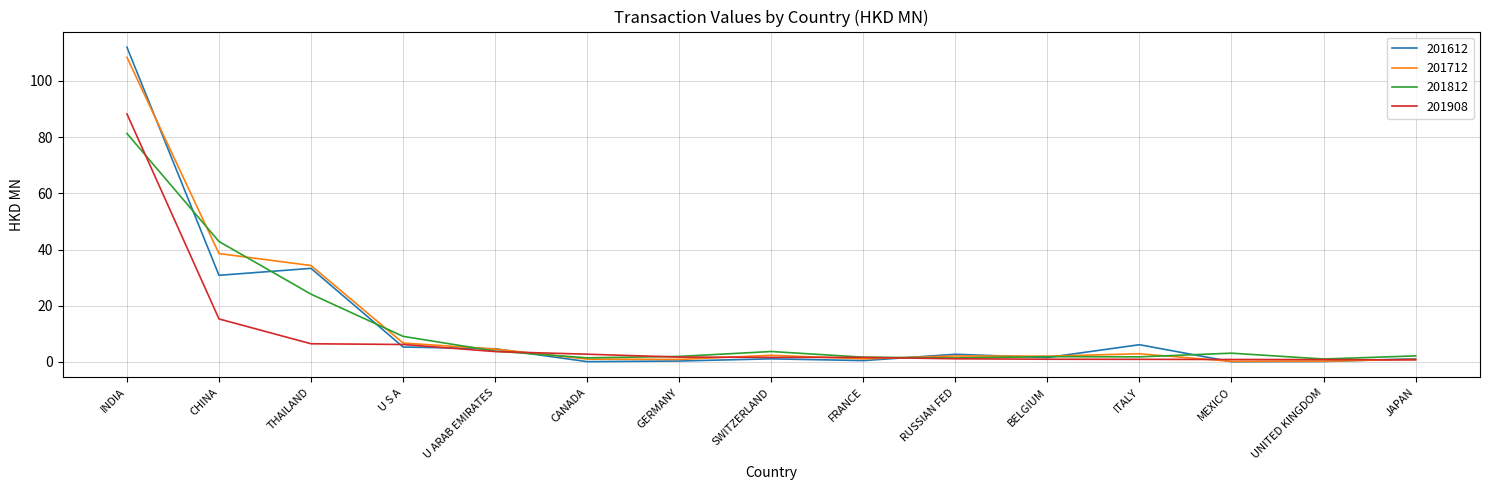

What position from the right is THAILAND?

13